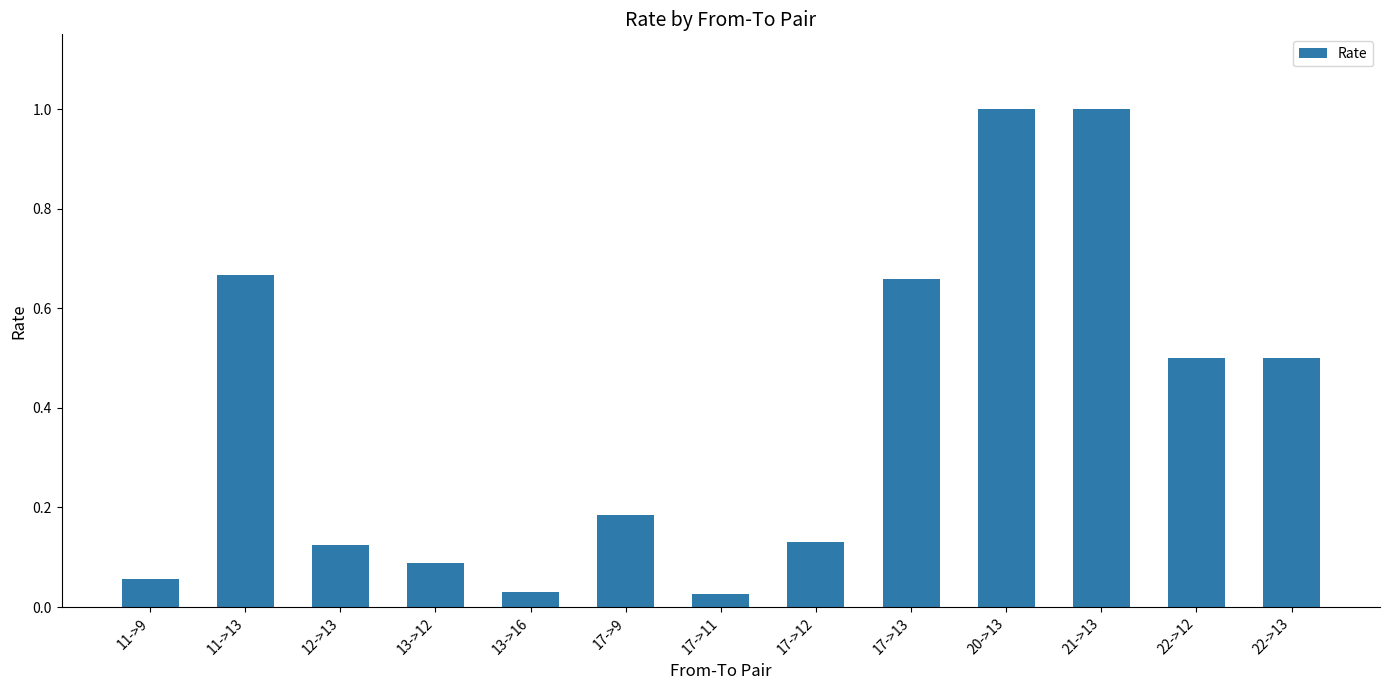

The value at 12->13 is 0.1. True or false?

True